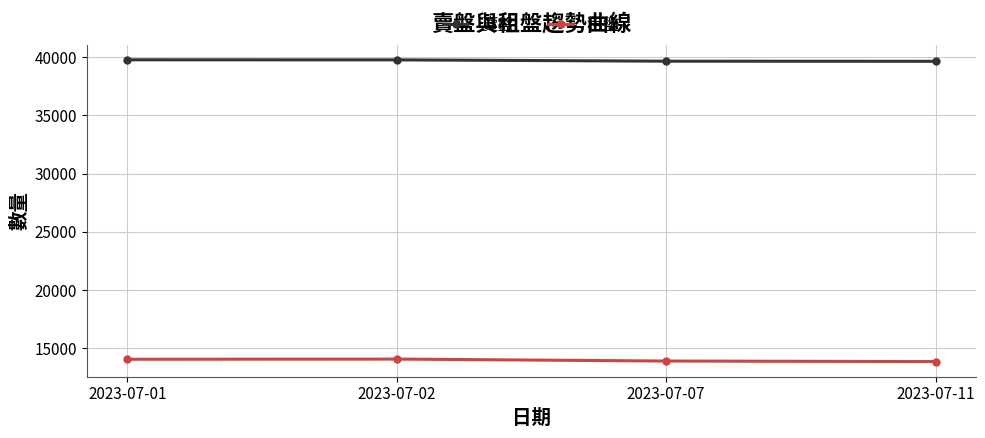

True or false: 租盤 and 賣盤 cross at least once.

False